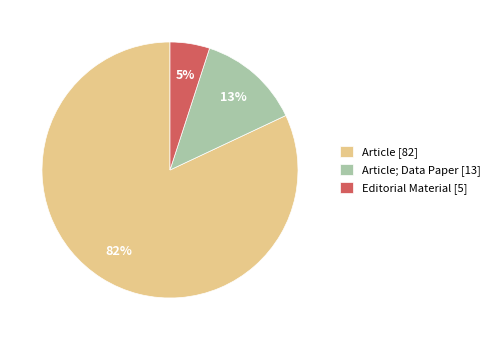

To the nearest percent, what is the average slice percentage?

33%